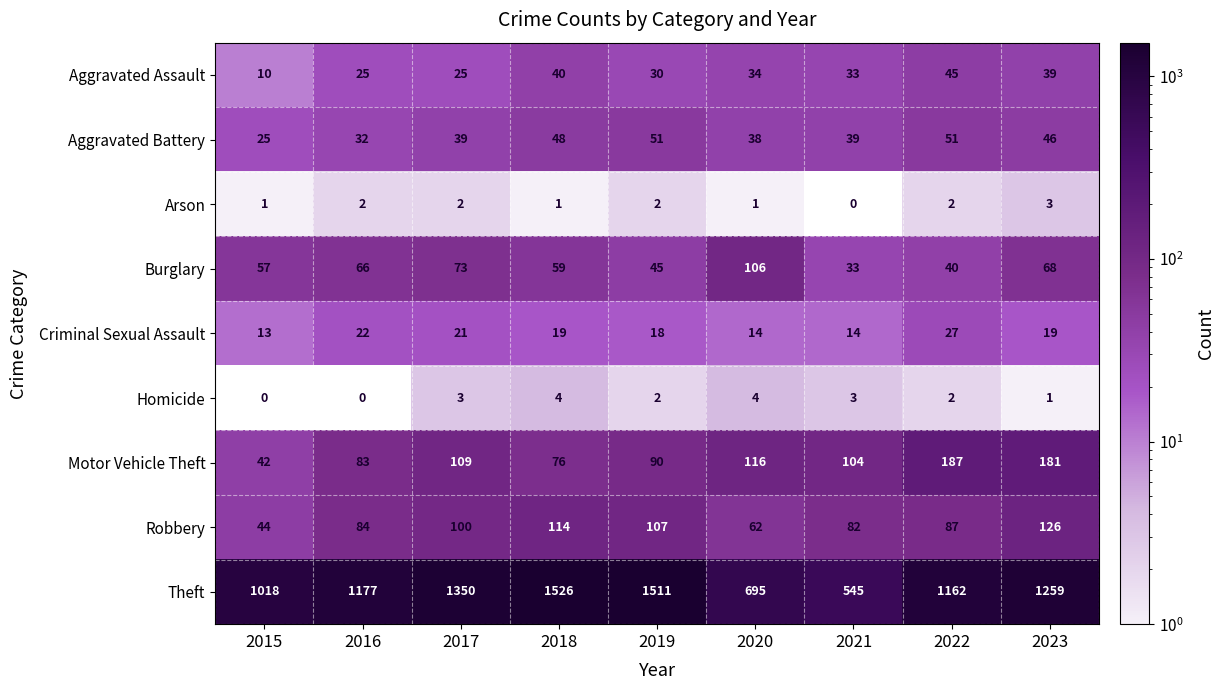

Is it true that Motor Vehicle Theft equals 187 at 2022?

True